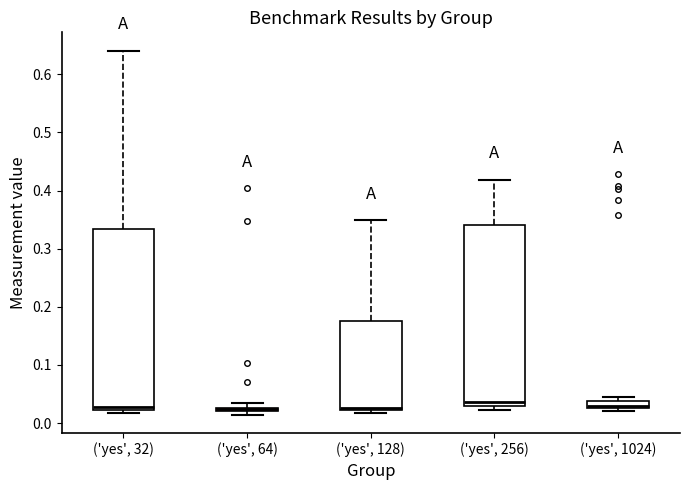

Where is the upper edge of the box for ('yes', 256) on the y-axis? The values are not printed on the chart, so give them approximately, as read against the axis.

0.34